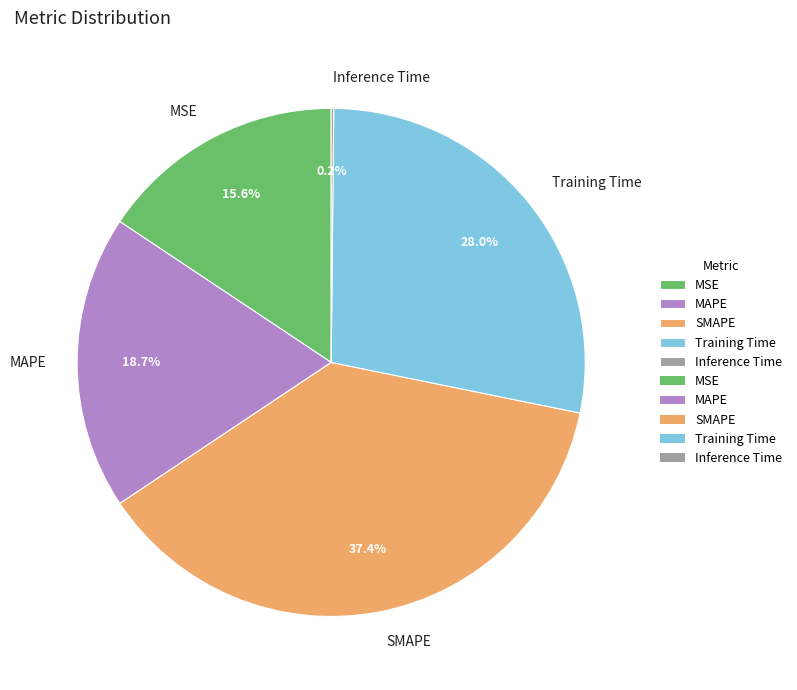

To the nearest percent, what is the average slice percentage?

20%